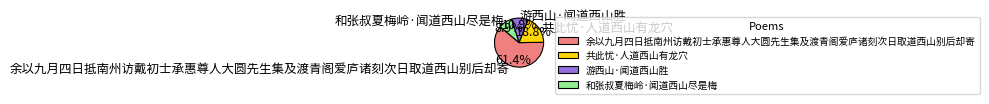

Is it true that 和张叔夏梅岭·闻道西山尽是梅 is 20% of the pie?

False